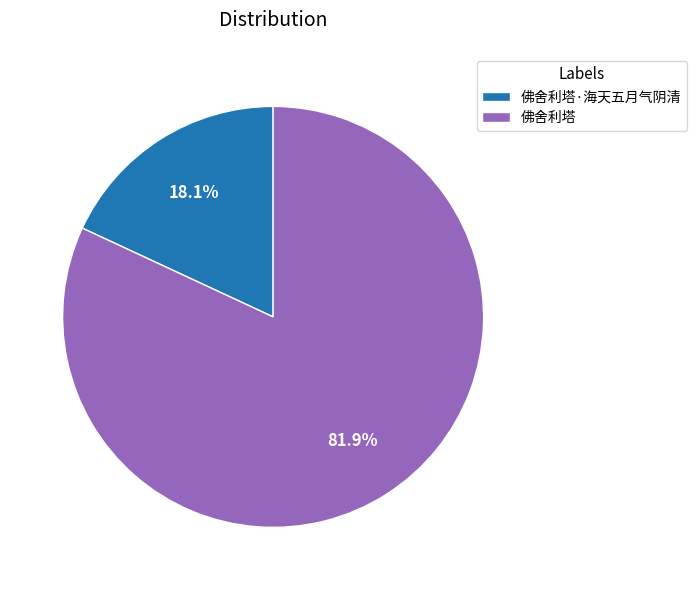

To the nearest percent, what is the difference between the largest and smallest slice percentages?

64%